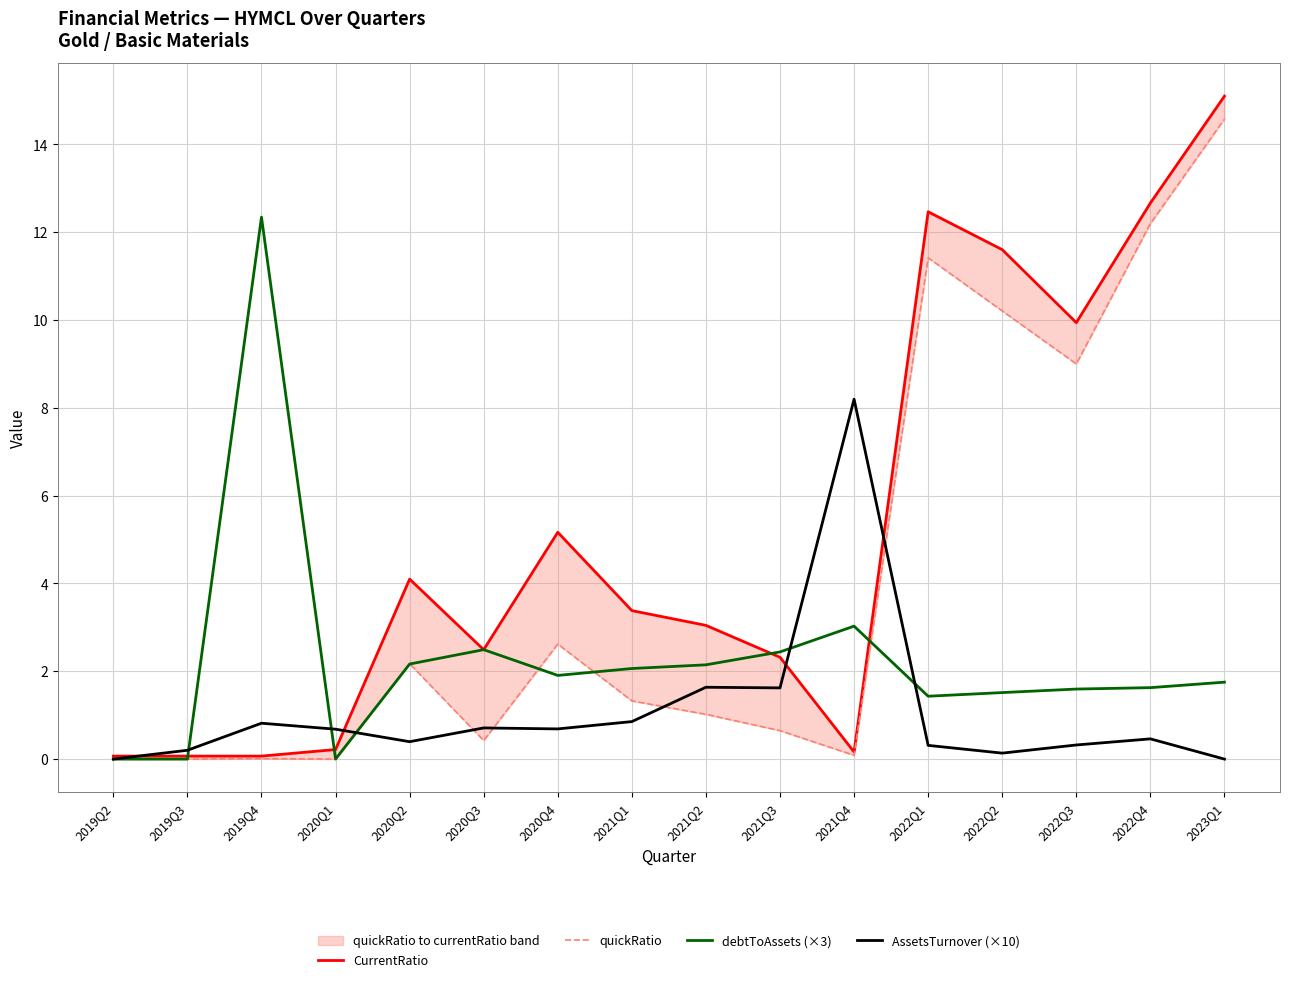

Rank the series by their average value, from lowest to highest.

AssetsTurnover (×10), debtToAssets (×3), quickRatio, CurrentRatio